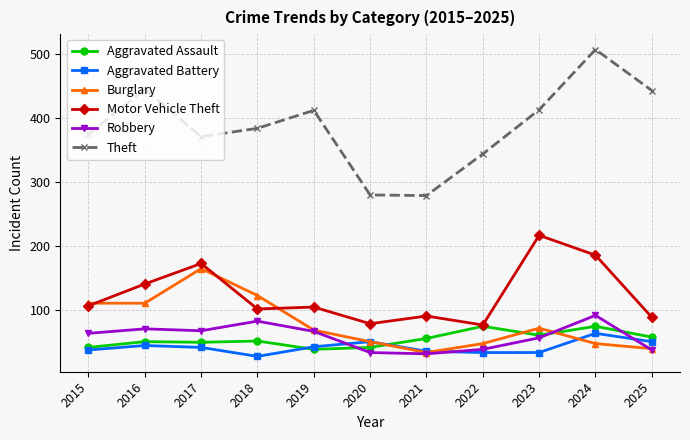

At which category does Burglary reach its first local peak?

2017